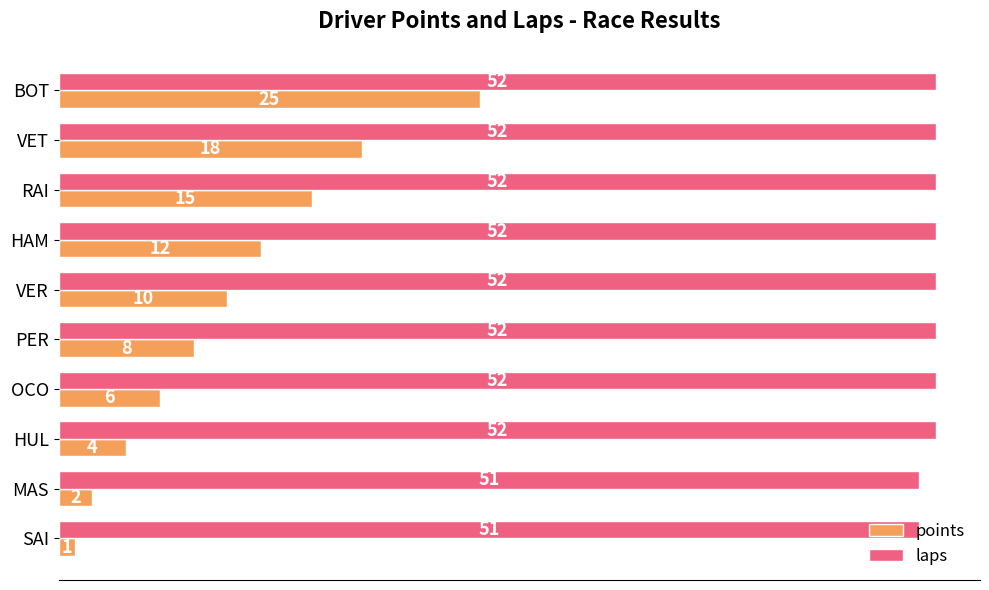

Rank the series at VET from highest to lowest value.

laps, points